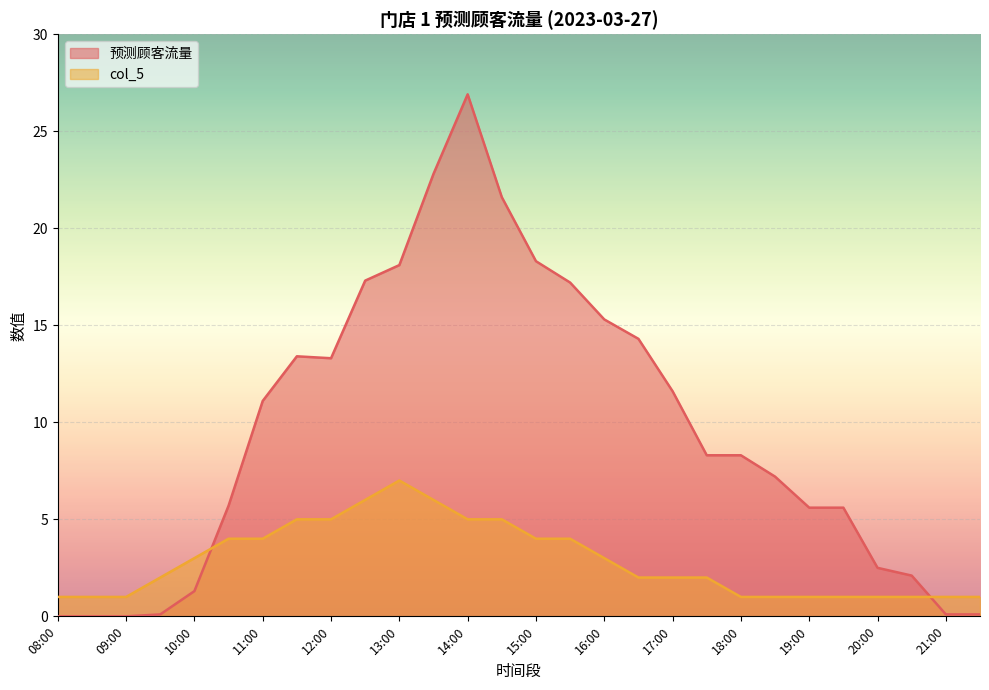

What is the average value of the col_5 series?

2.9